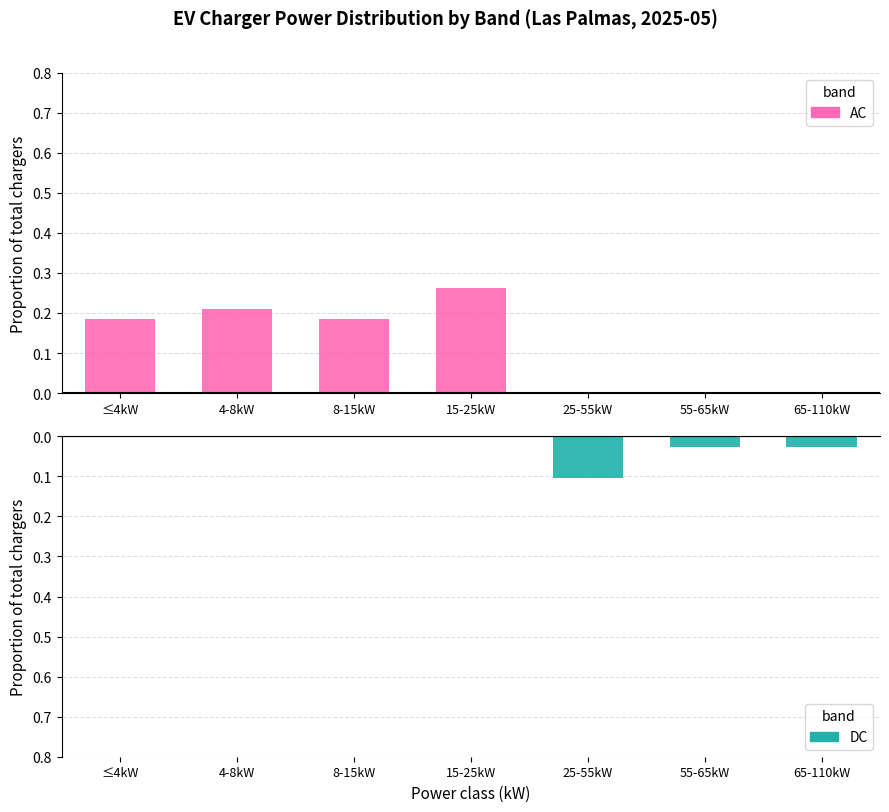

What is the sum of all AC values?

0.8